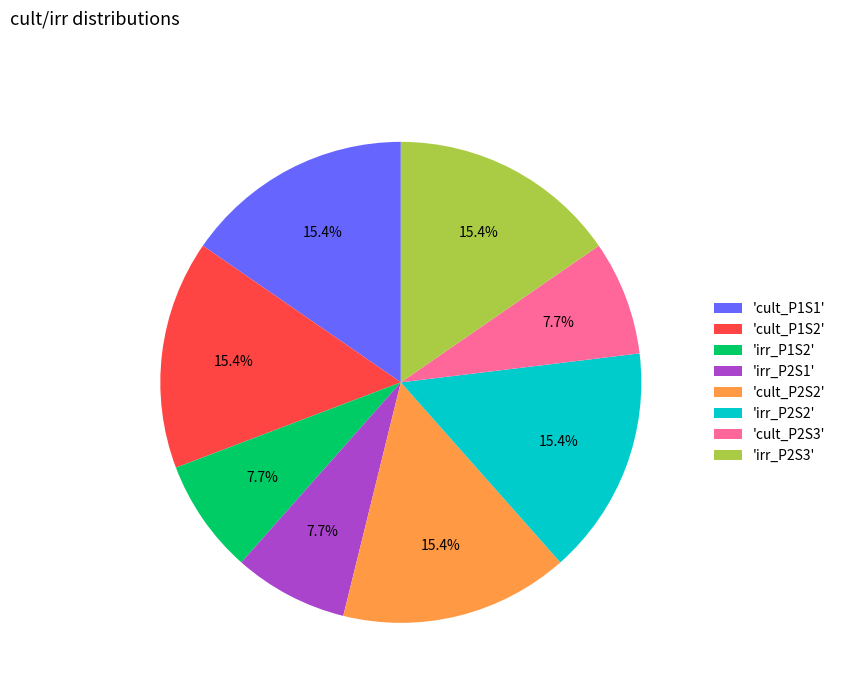

What percentage do 'cult_P1S2' and 'cult_P2S3' together represent?

23.1%